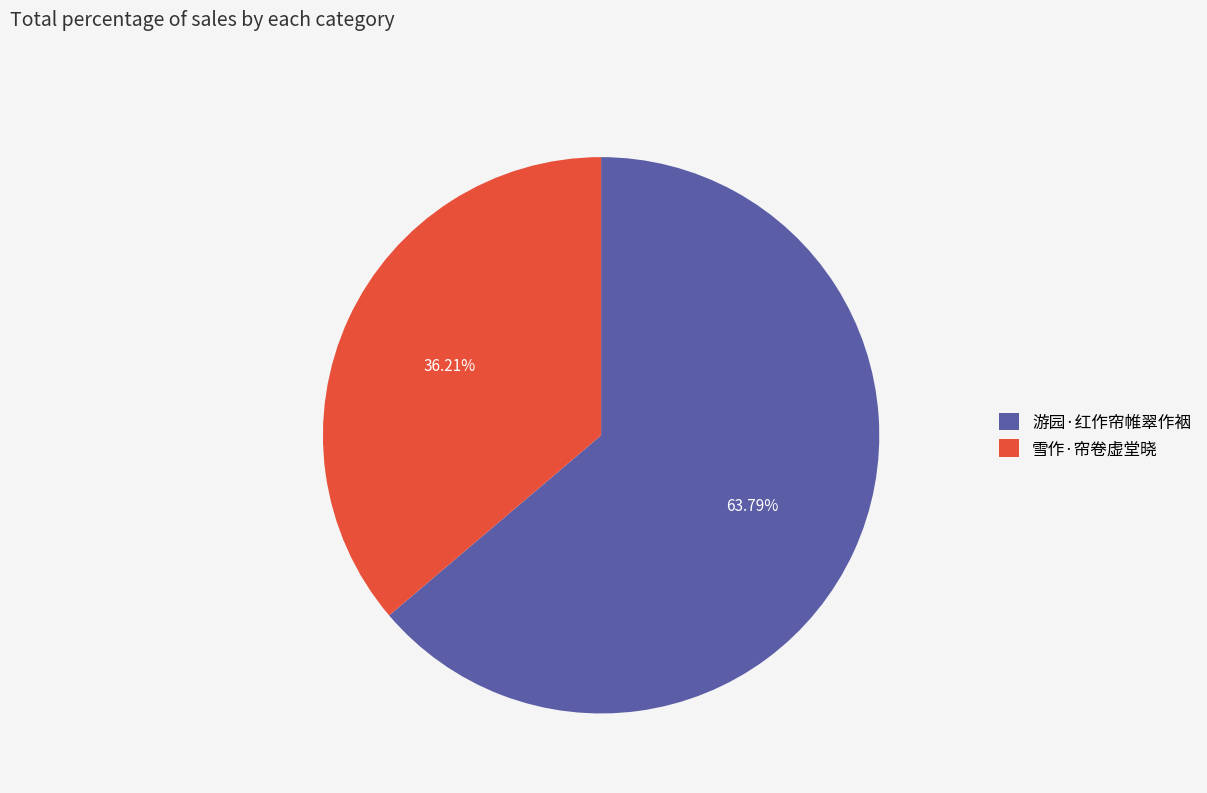

Count the number of slices in the pie.

2